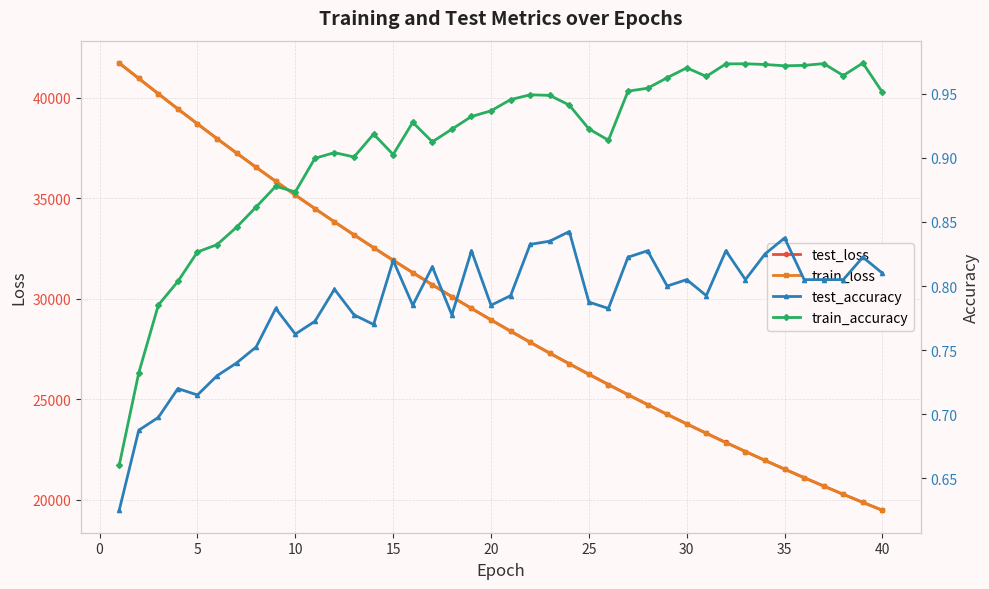

What is the maximum value for train_loss?

41720.9